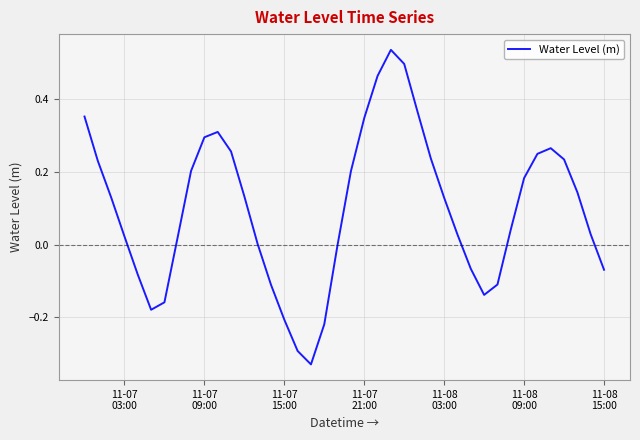

What is the difference between the maximum and minimum values?

0.9